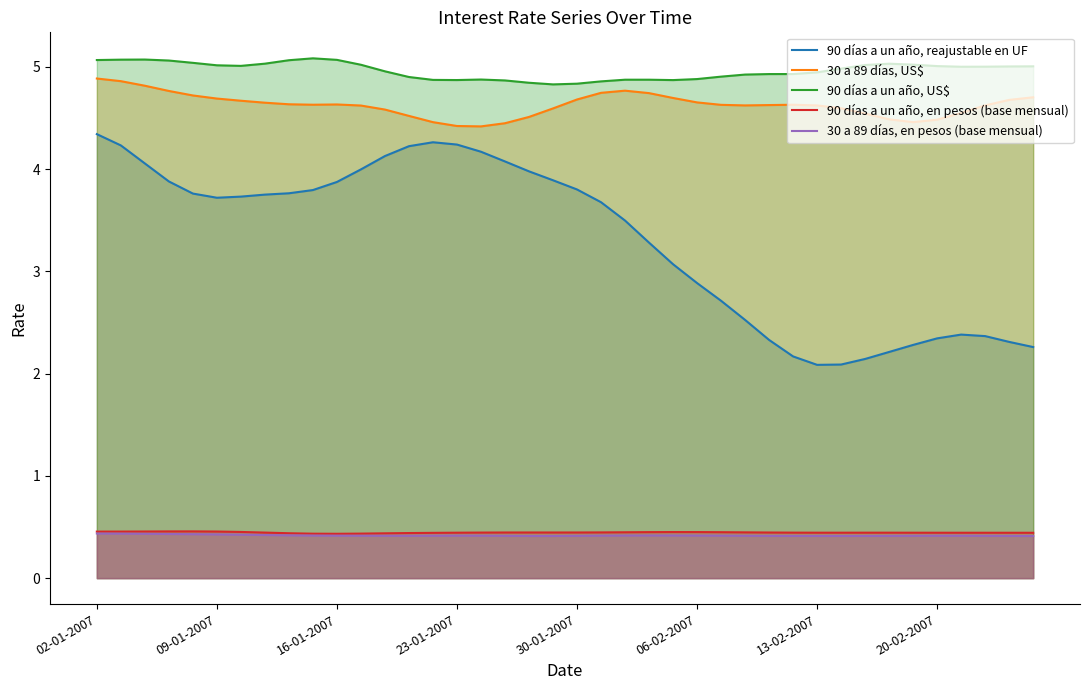

True or false: 90 días a un año, reajustable en UF and 90 días a un año, en pesos (base mensual) intersect in this chart.

False